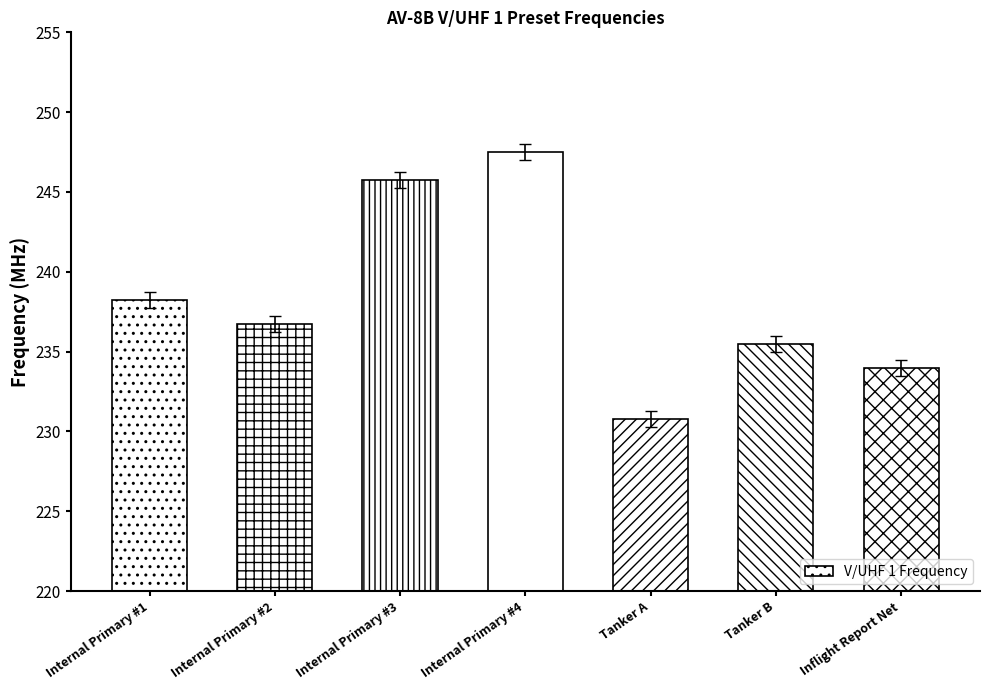

How many bars are there in total?

7